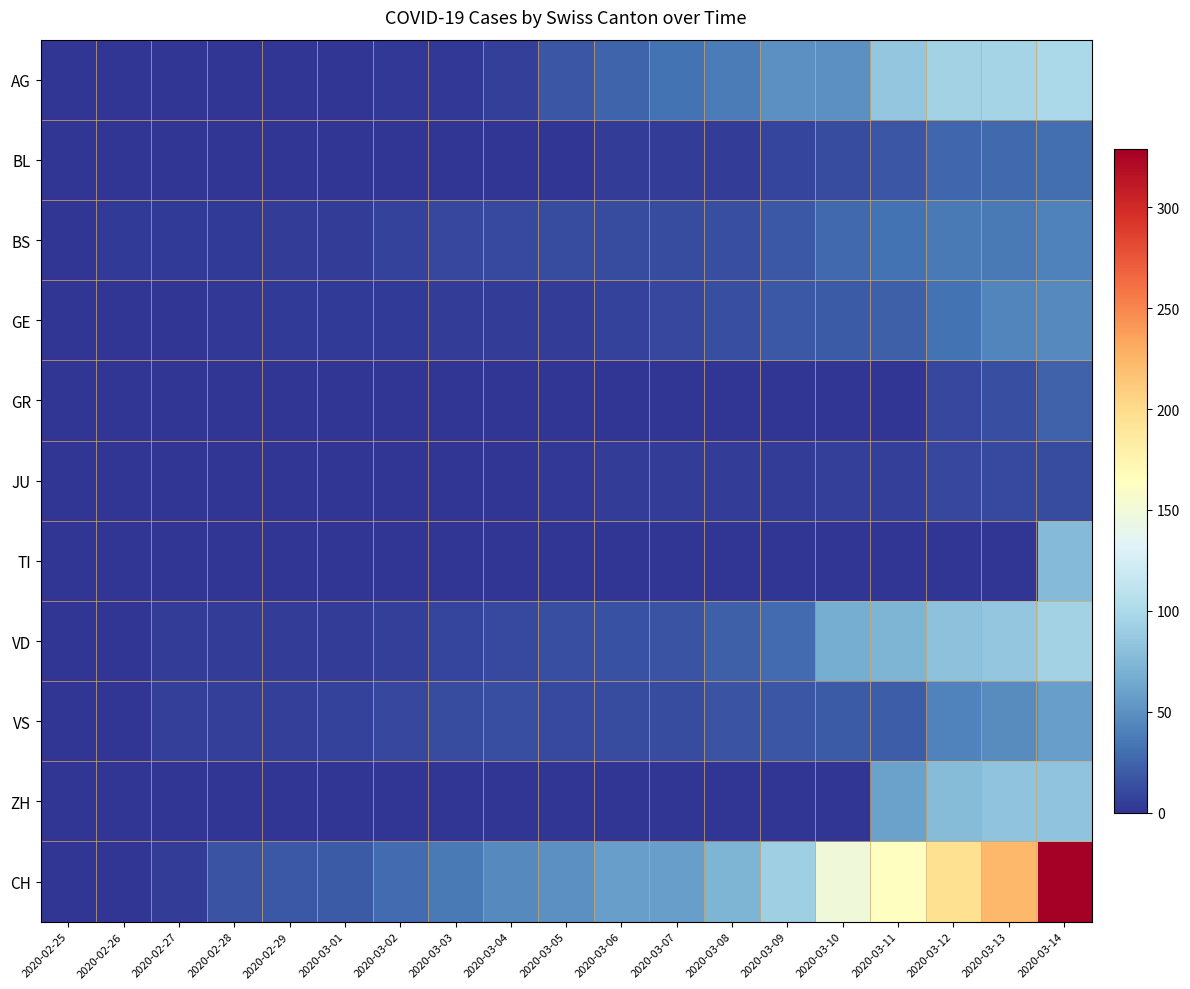

Reading left to right, list all the values displayed in this chart.

AG: 2020-02-25=0	2020-02-26=0	2020-02-27=0	2020-02-28=0	2020-02-29=0	2020-03-01=1	2020-03-02=2	2020-03-03=2	2020-03-04=6	2020-03-05=17	2020-03-06=25	2020-03-07=33	2020-03-08=38	2020-03-09=50	2020-03-10=50	2020-03-11=85	2020-03-12=94	2020-03-13=96	2020-03-14=100
BL: 2020-02-25=0	2020-02-26=0	2020-02-27=0	2020-02-28=0	2020-02-29=1	2020-03-01=1	2020-03-02=1	2020-03-03=1	2020-03-04=1	2020-03-05=1	2020-03-06=4	2020-03-07=4	2020-03-08=4	2020-03-09=8	2020-03-10=12	2020-03-11=17	2020-03-12=26	2020-03-13=27	2020-03-14=30
BS: 2020-02-25=0	2020-02-26=3	2020-02-27=3	2020-02-28=3	2020-02-29=4	2020-03-01=4	2020-03-02=7	2020-03-03=9	2020-03-04=11	2020-03-05=12	2020-03-06=12	2020-03-07=12	2020-03-08=13	2020-03-09=19	2020-03-10=28	2020-03-11=33	2020-03-12=36	2020-03-13=37	2020-03-14=40
GE: 2020-02-25=0	2020-02-26=1	2020-02-27=1	2020-02-28=2	2020-02-29=3	2020-03-01=3	2020-03-02=3	2020-03-03=4	2020-03-04=4	2020-03-05=5	2020-03-06=7	2020-03-07=9	2020-03-08=13	2020-03-09=18	2020-03-10=20	2020-03-11=23	2020-03-12=33	2020-03-13=43	2020-03-14=46
GR: 2020-02-25=0	2020-02-26=0	2020-02-27=0	2020-02-28=0	2020-02-29=0	2020-03-01=0	2020-03-02=0	2020-03-03=0	2020-03-04=0	2020-03-05=0	2020-03-06=0	2020-03-07=0	2020-03-08=0	2020-03-09=0	2020-03-10=0	2020-03-11=0	2020-03-12=9	2020-03-13=13	2020-03-14=24
JU: 2020-02-25=0	2020-02-26=0	2020-02-27=1	2020-02-28=1	2020-02-29=1	2020-03-01=1	2020-03-02=1	2020-03-03=1	2020-03-04=1	2020-03-05=2	2020-03-06=5	2020-03-07=5	2020-03-08=5	2020-03-09=5	2020-03-10=6	2020-03-11=6	2020-03-12=9	2020-03-13=11	2020-03-14=12
TI: 2020-02-25=0	2020-02-26=0	2020-02-27=0	2020-02-28=0	2020-02-29=0	2020-03-01=0	2020-03-02=0	2020-03-03=0	2020-03-04=0	2020-03-05=0	2020-03-06=0	2020-03-07=0	2020-03-08=0	2020-03-09=0	2020-03-10=0	2020-03-11=0	2020-03-12=0	2020-03-13=0	2020-03-14=77
VD: 2020-02-25=0	2020-02-26=0	2020-02-27=4	2020-02-28=4	2020-02-29=4	2020-03-01=4	2020-03-02=6	2020-03-03=8	2020-03-04=11	2020-03-05=14	2020-03-06=15	2020-03-07=16	2020-03-08=22	2020-03-09=29	2020-03-10=68	2020-03-11=72	2020-03-12=81	2020-03-13=86	2020-03-14=95
VS: 2020-02-25=0	2020-02-26=0	2020-02-27=6	2020-02-28=6	2020-02-29=6	2020-03-01=7	2020-03-02=10	2020-03-03=12	2020-03-04=13	2020-03-05=11	2020-03-06=12	2020-03-07=12	2020-03-08=16	2020-03-09=17	2020-03-10=20	2020-03-11=21	2020-03-12=42	2020-03-13=47	2020-03-14=59
ZH: 2020-02-25=0	2020-02-26=0	2020-02-27=0	2020-02-28=0	2020-02-29=0	2020-03-01=0	2020-03-02=0	2020-03-03=0	2020-03-04=0	2020-03-05=0	2020-03-06=0	2020-03-07=0	2020-03-08=0	2020-03-09=0	2020-03-10=0	2020-03-11=60	2020-03-12=78	2020-03-13=83	2020-03-14=83
CH: 2020-02-25=0	2020-02-26=1	2020-02-27=5	2020-02-28=16	2020-02-29=19	2020-03-01=20	2020-03-02=29	2020-03-03=36	2020-03-04=46	2020-03-05=50	2020-03-06=58	2020-03-07=59	2020-03-08=73	2020-03-09=92	2020-03-10=149	2020-03-11=164	2020-03-12=196	2020-03-13=223	2020-03-14=329